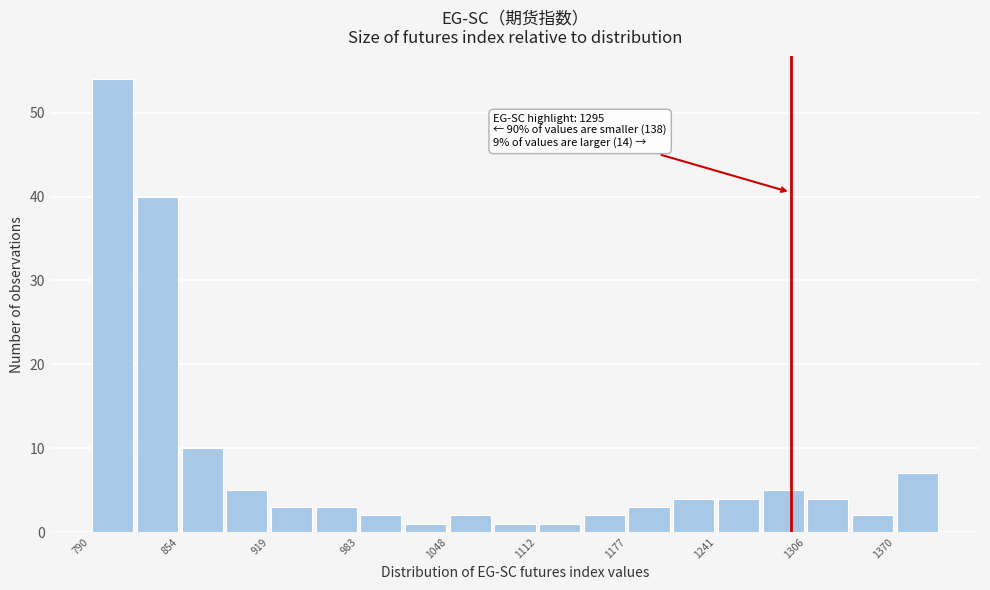

Read against the x-axis, roughly where is the centre of the tallest bar?

810